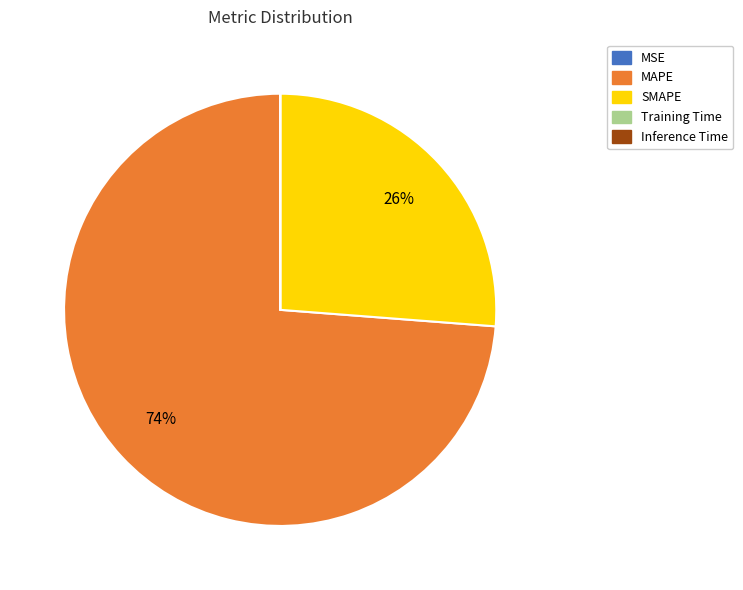

To the nearest percent, what is the difference between the largest and smallest slice percentages?

74%